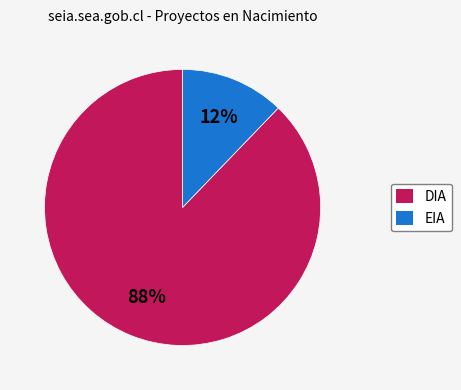

To the nearest percent, what percentage of the pie is EIA?

12%